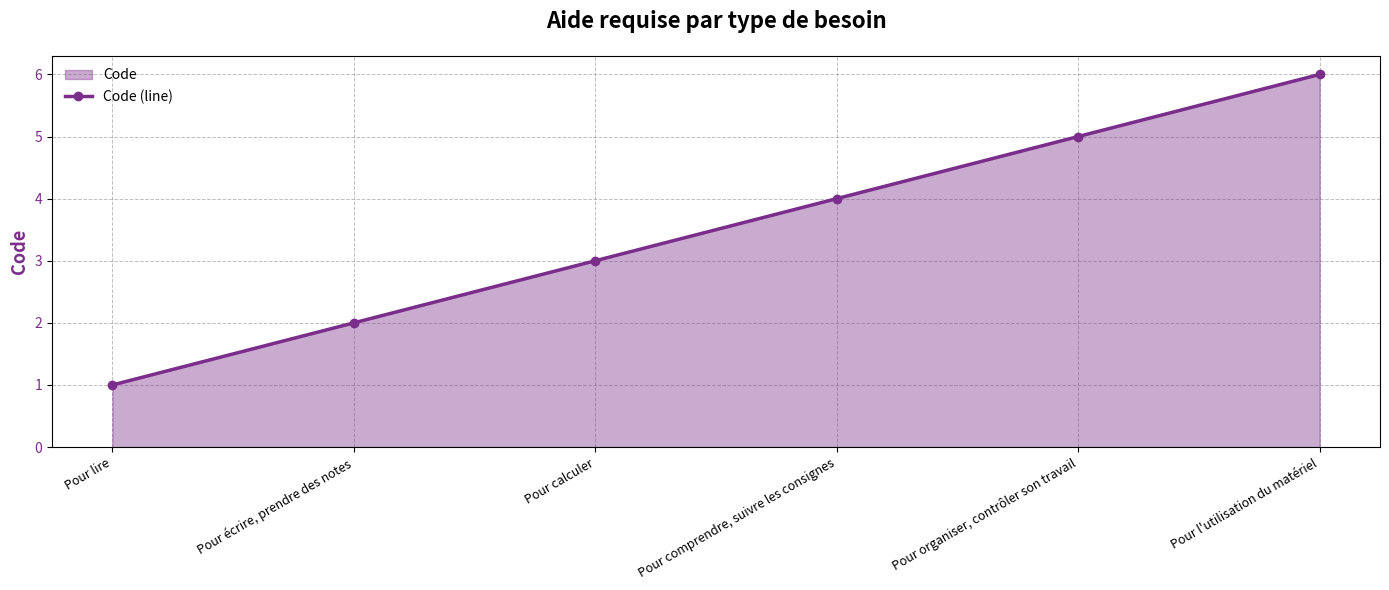

Rank the categories by value from lowest to highest.

Pour lire, Pour écrire, prendre des notes, Pour calculer, Pour comprendre, suivre les consignes, Pour organiser, contrôler son travail, Pour l'utilisation du matériel